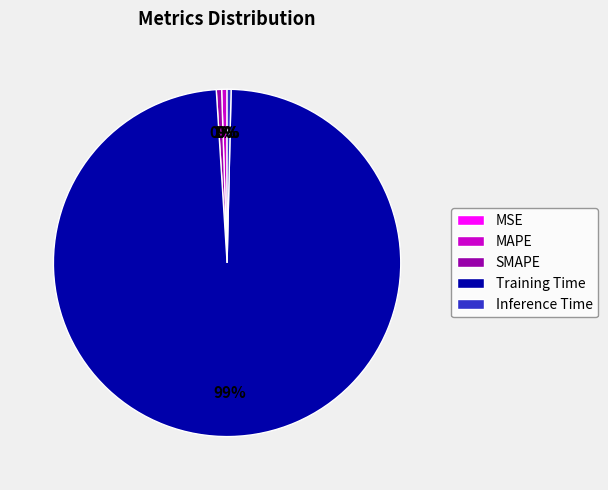

To the nearest percent, what portion does Training Time represent?

99%